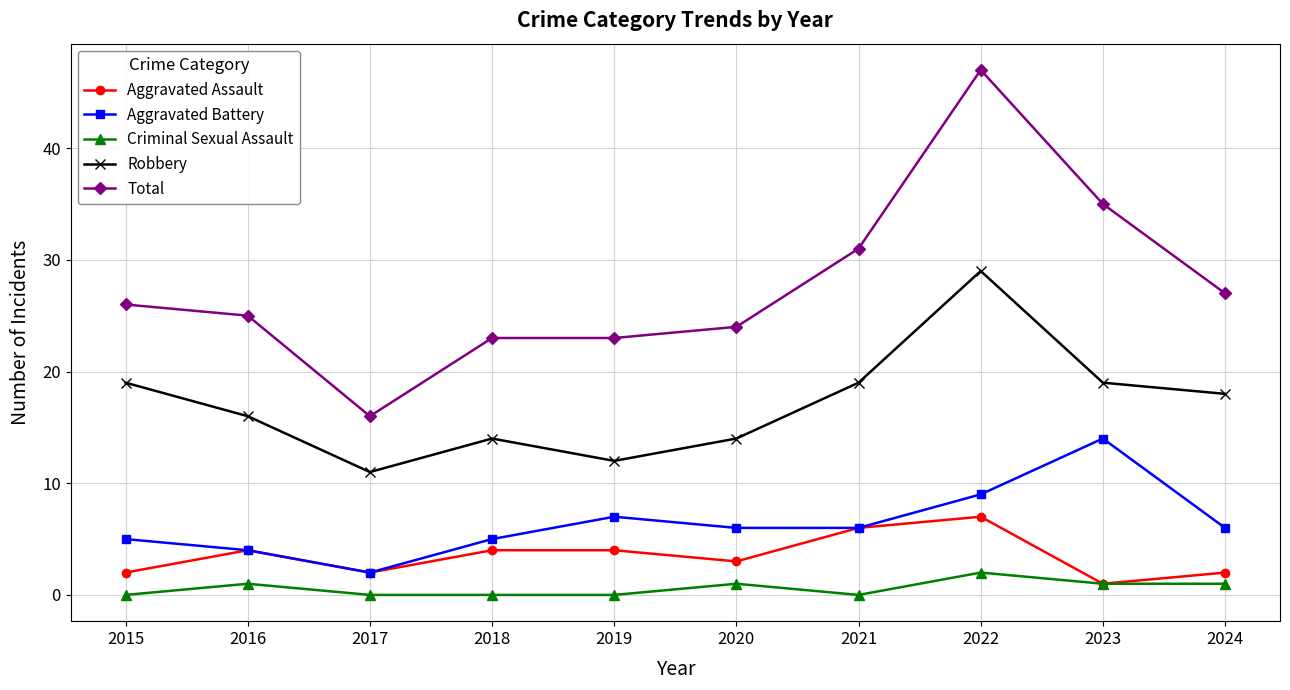

True or false: Robbery has more than 2 interior local peaks.

False